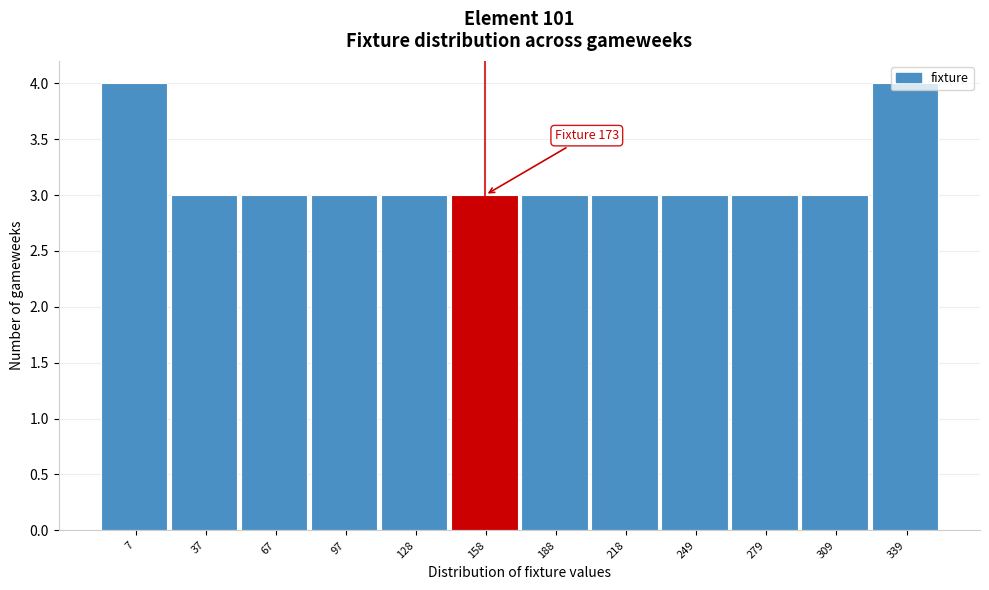

What is the minimum value shown in the chart?

3